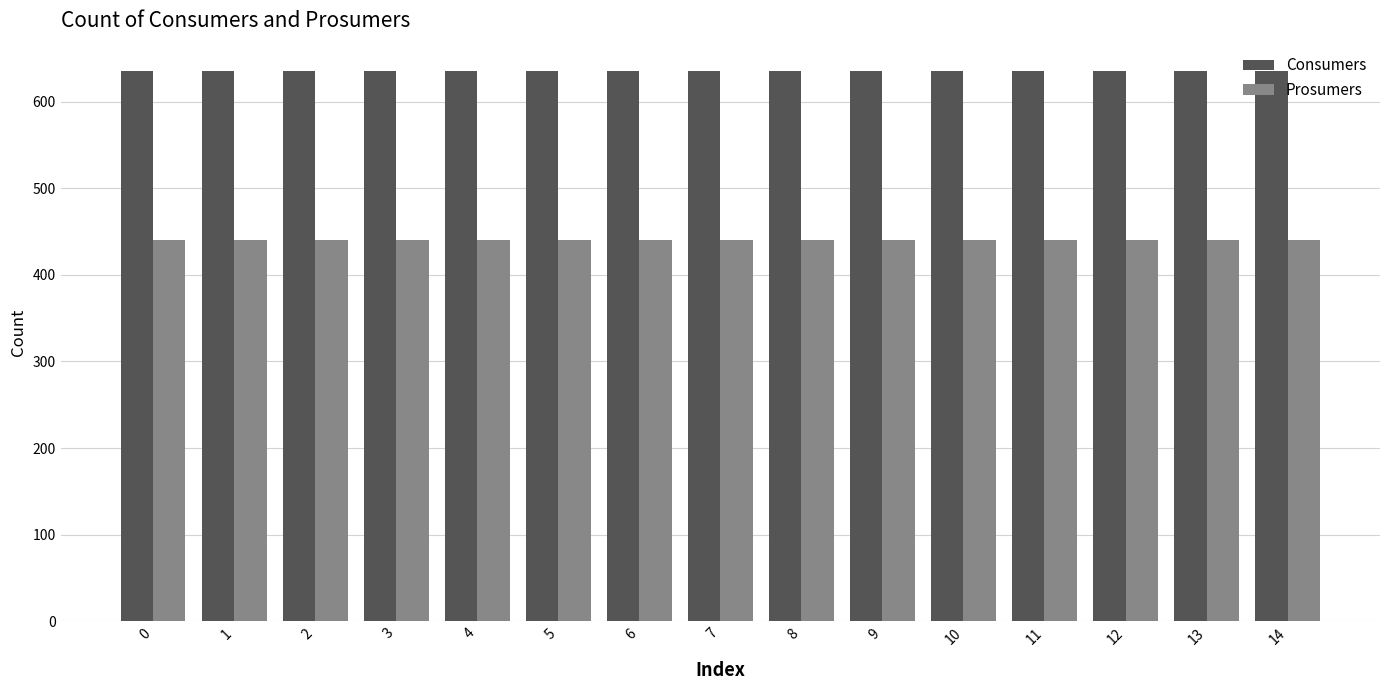

List the series in order of their peak value, lowest first.

Prosumers, Consumers